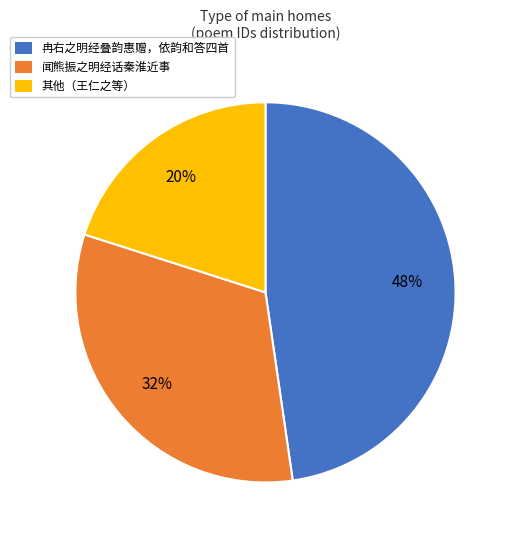

Is there any slice that represents more than half of the pie?

No